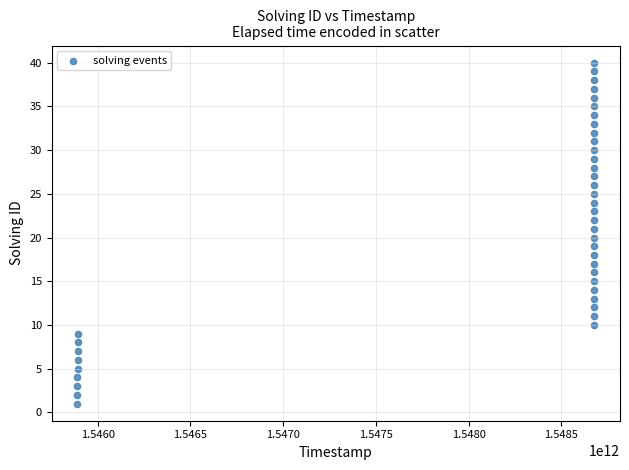

What is the range of X values (max minus min)?

2786988837